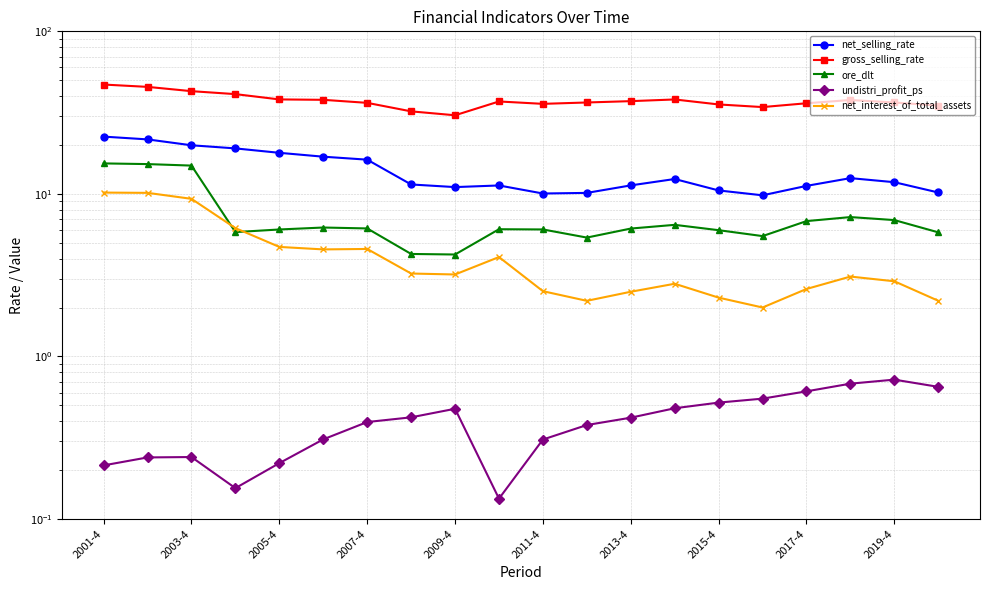

True or false: net_interest_of_total_assets and net_selling_rate intersect in this chart.

False